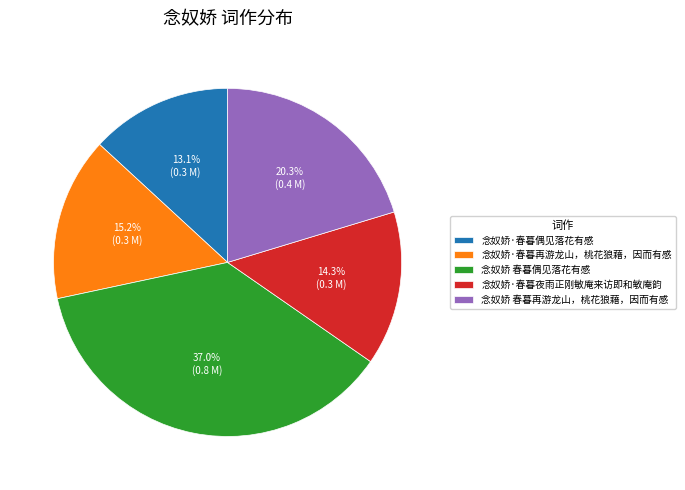

To the nearest percent, what is the difference between the 念奴娇·春暮偶见落花有感 and 念奴娇 春暮偶见落花有感 slice percentages?

24%